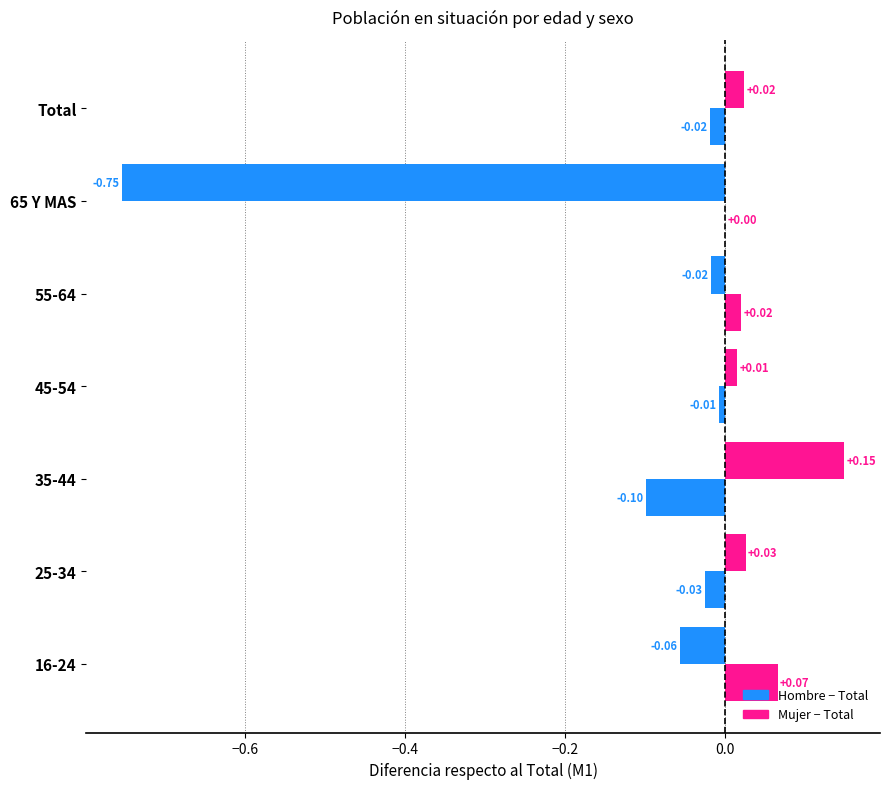

Count the number of categories in the chart.

7